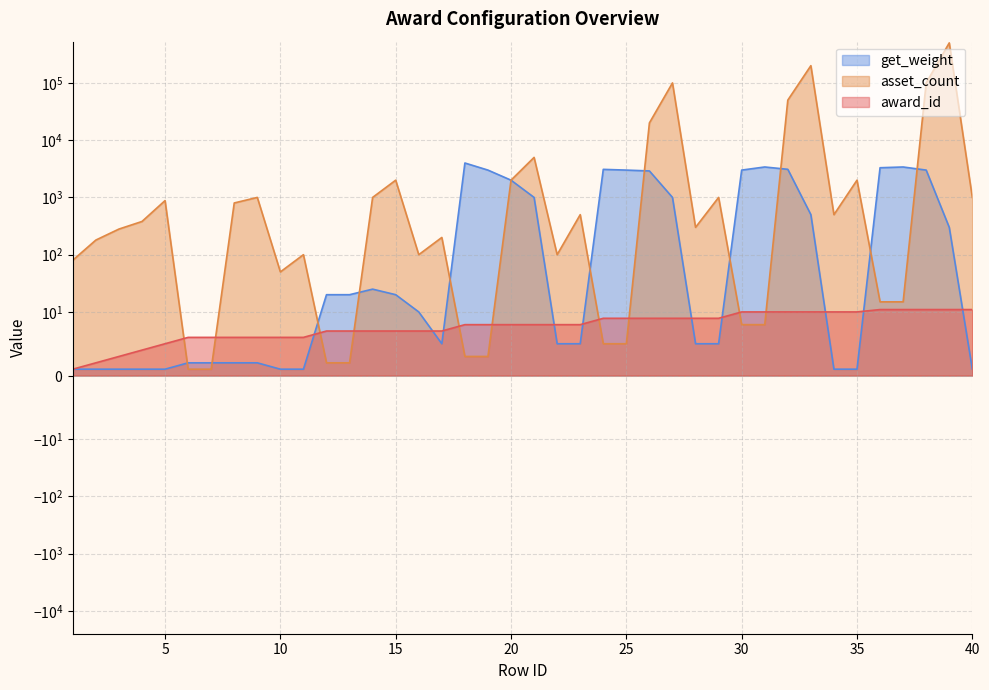

In get_weight, how many points are higher than both neighbors (excluding endpoints)?

5